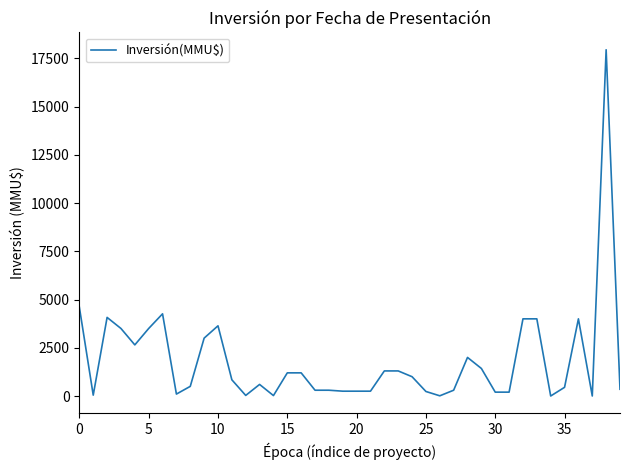

What is the difference between the maximum and minimum values?

17950